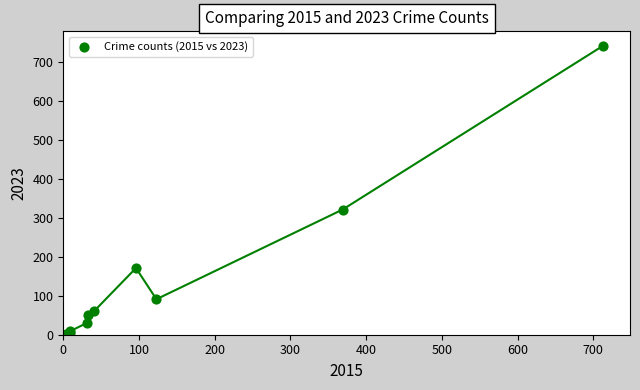

What Y value in the scatter plot is closest to 372?

321